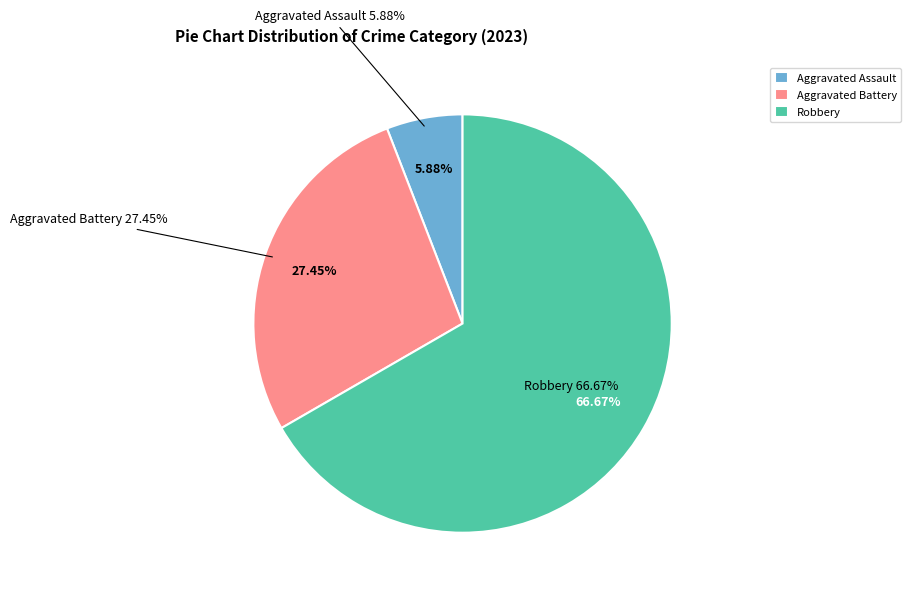

Is it true that Aggravated Assault is 1% of the pie?

False